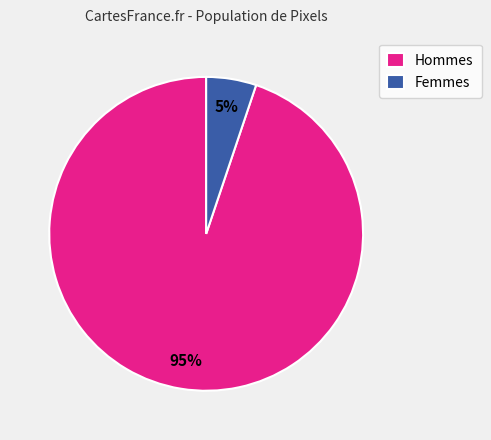

The Hommes slice represents 95% of the pie. True or false?

True